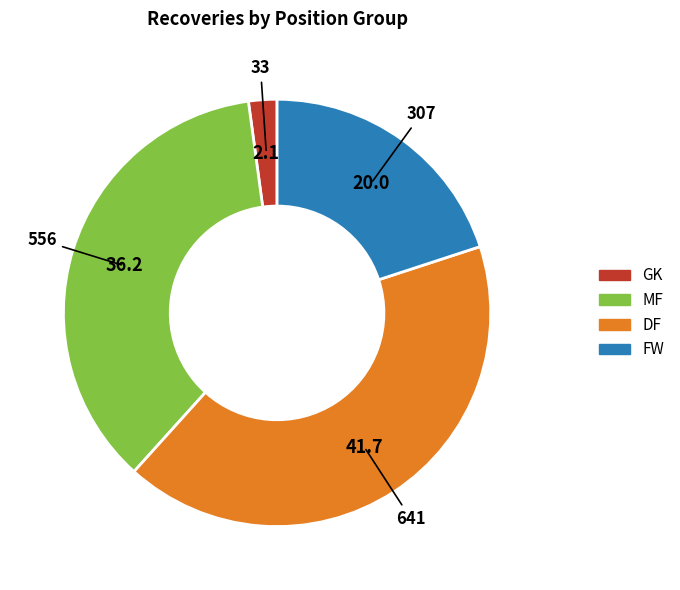

Does any single category account for the majority?

No